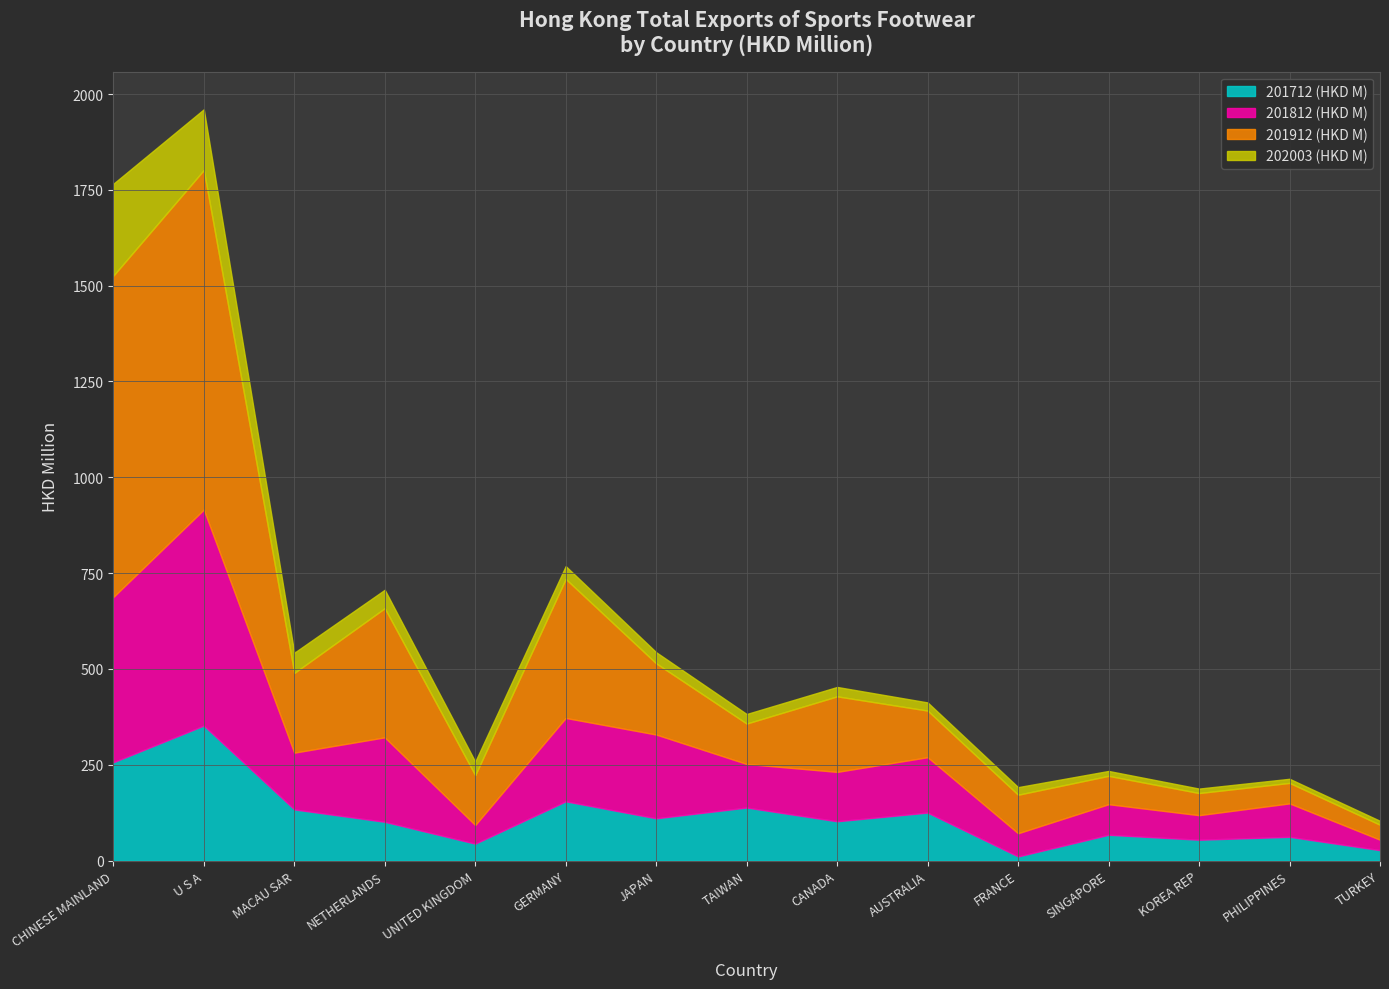

What is the sum of the 201712 (HKD M) values at AUSTRALIA and PHILIPPINES?

187.5